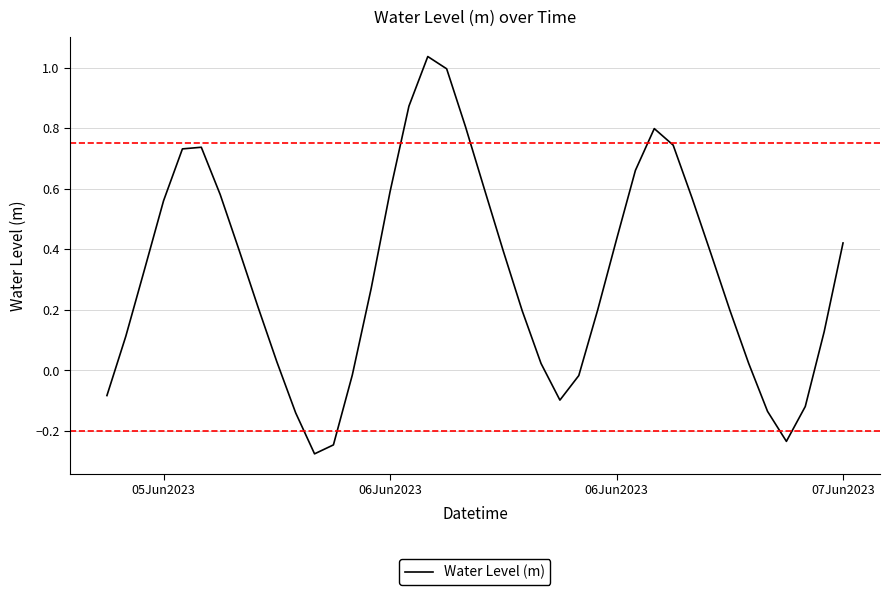

What is the difference between the maximum and minimum values?

1.3